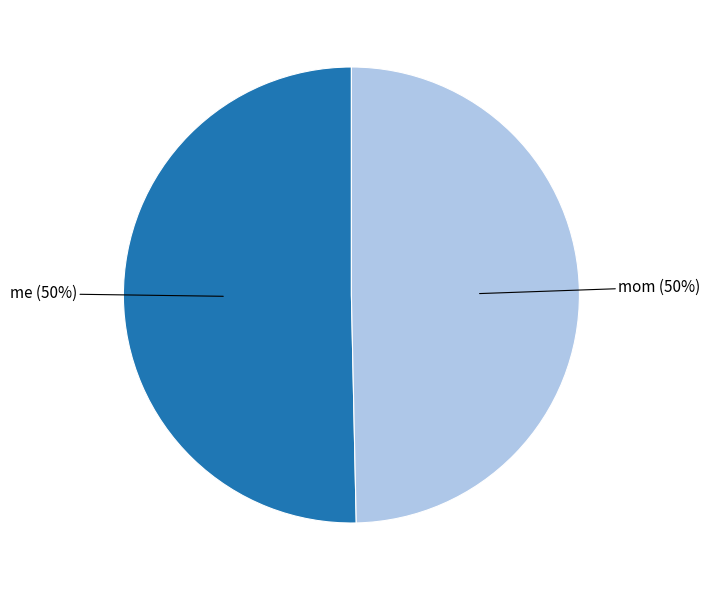

What is the ratio of the value at mom to the value at me?

1.0